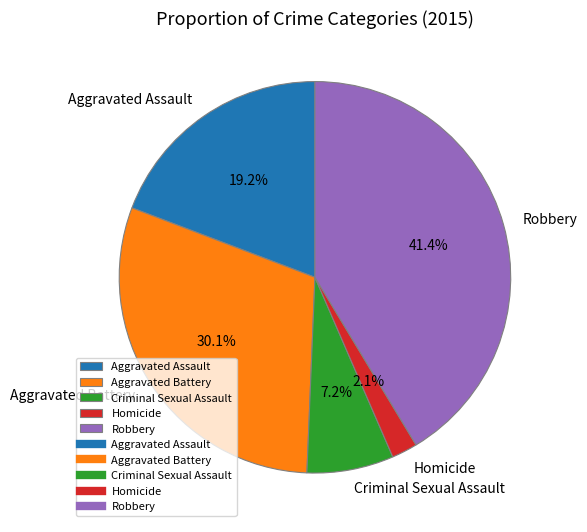

Is it true that Aggravated Assault is 12% of the pie?

False